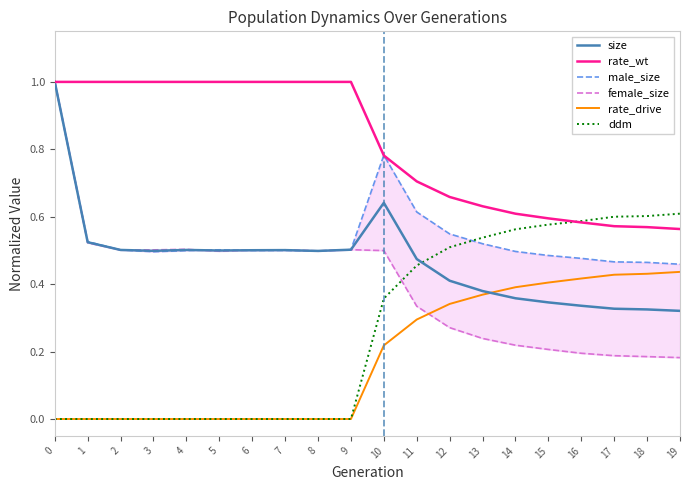

Which series has the largest total across all categories?

rate_wt